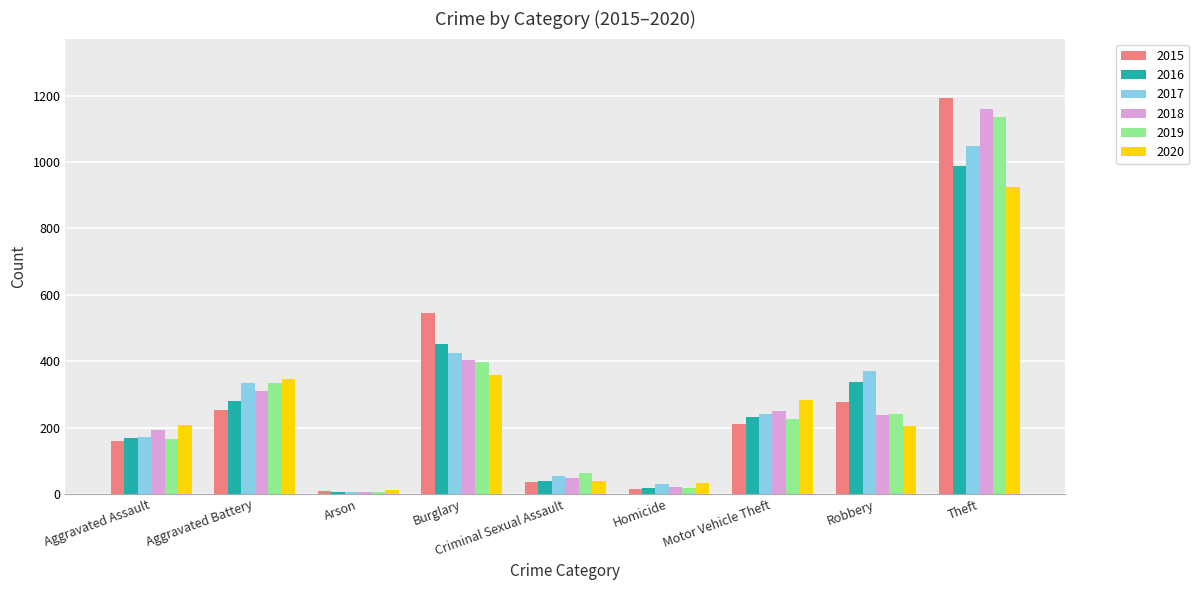

At which category is the sum across all series the highest?

Theft